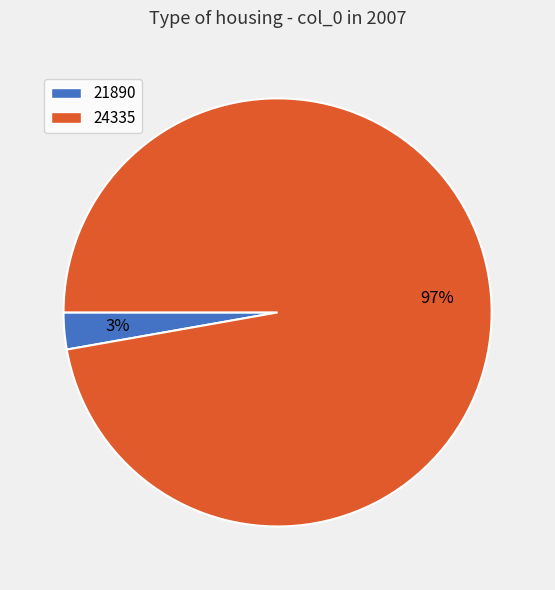

Combined, do 21890 and 24335 account for over 50%?

Yes